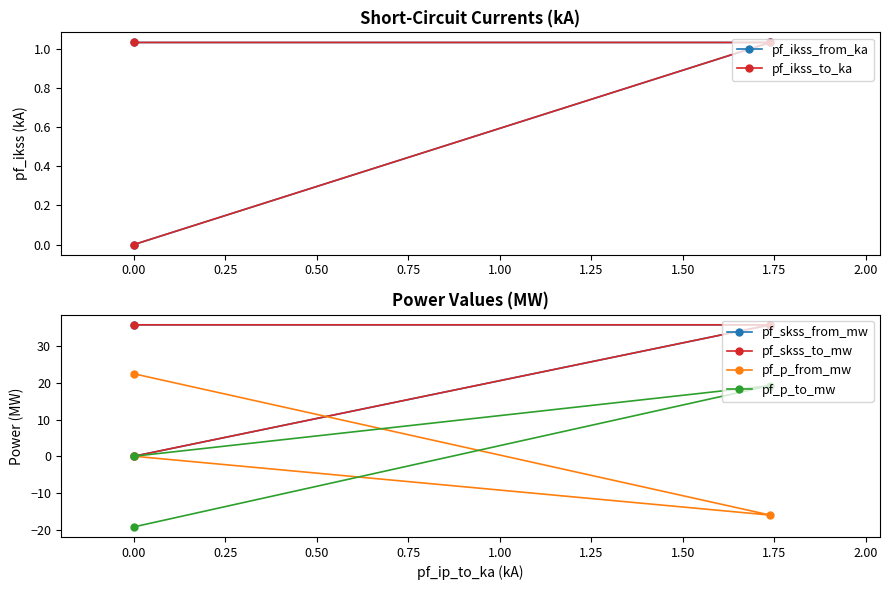

Reading left to right, transcribe all the data shown in this chart.

pf_ikss_from_ka: 1.0	1.0	0.0
pf_ikss_to_ka: 1.0	1.0	0.0
pf_skss_from_mw: 35.9	35.9	0.0
pf_skss_to_mw: 35.9	35.9	0.0
pf_p_from_mw: 22.5	-16.1	0.0
pf_p_to_mw: -19.3	19.3	0.0